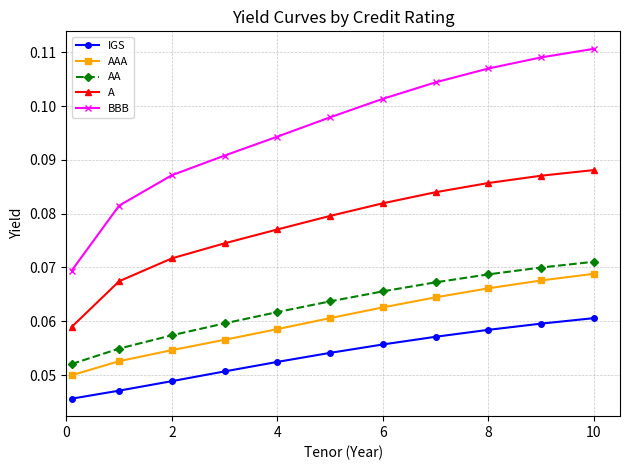

True or false: AA has more than 1 interior local peaks.

False